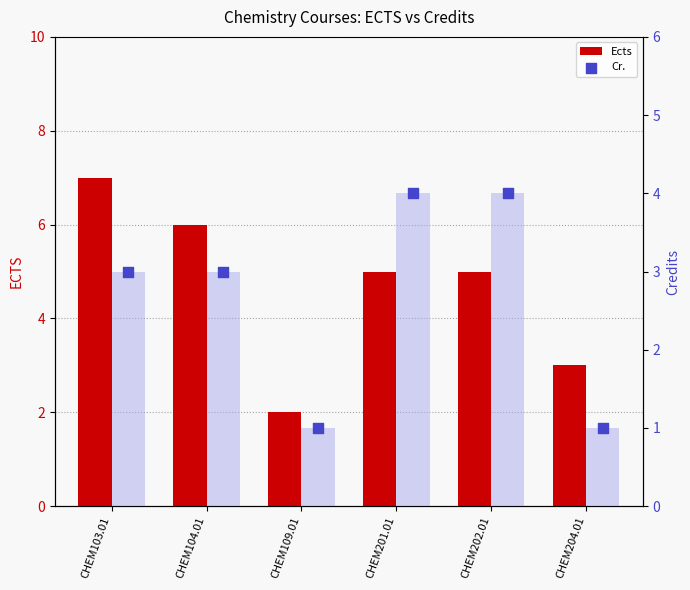

At how many categories does at least one series exceed 3?

4